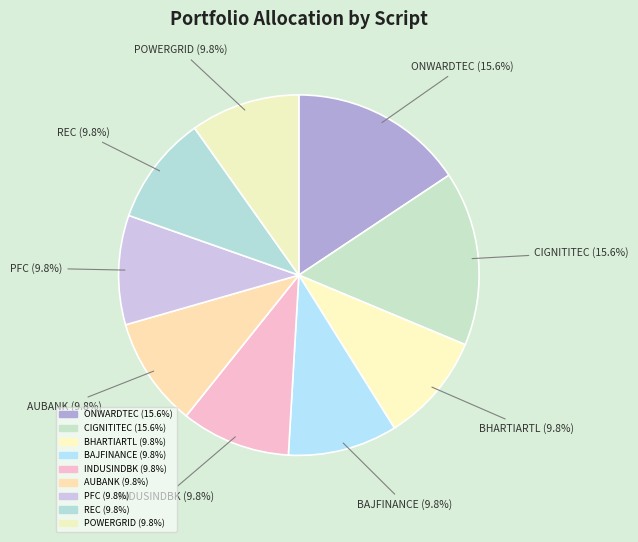

How many slices are in this pie chart?

9